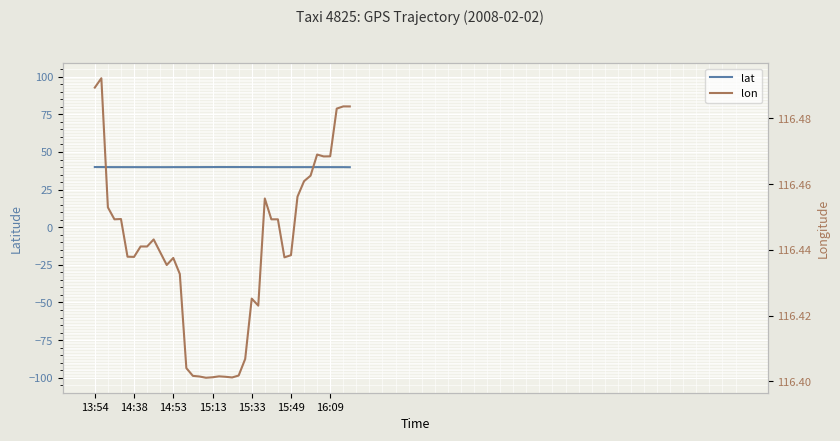

What is the highest value of the lat series?

40.0